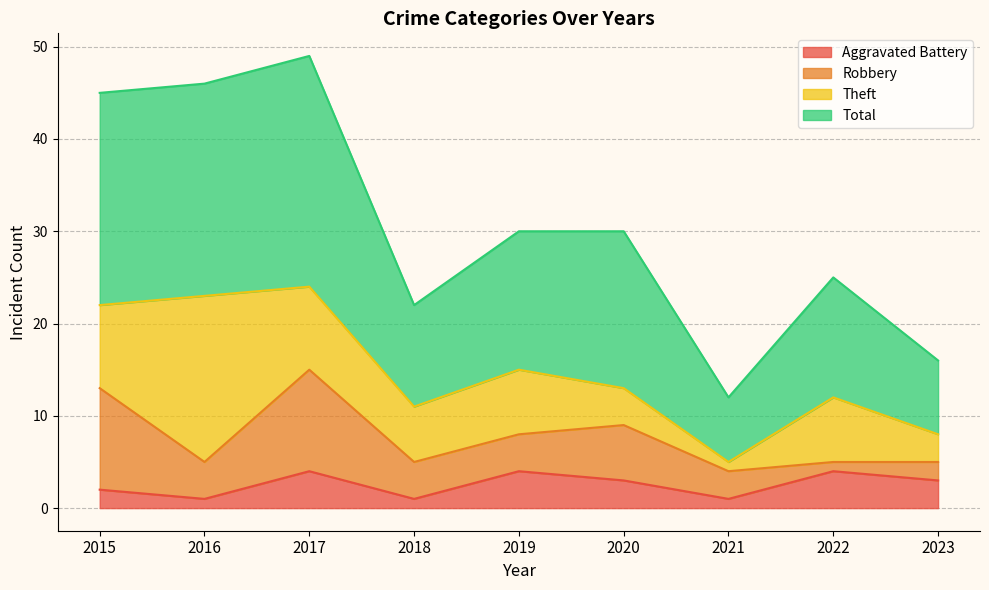

True or false: Aggravated Battery and Total intersect in this chart.

False